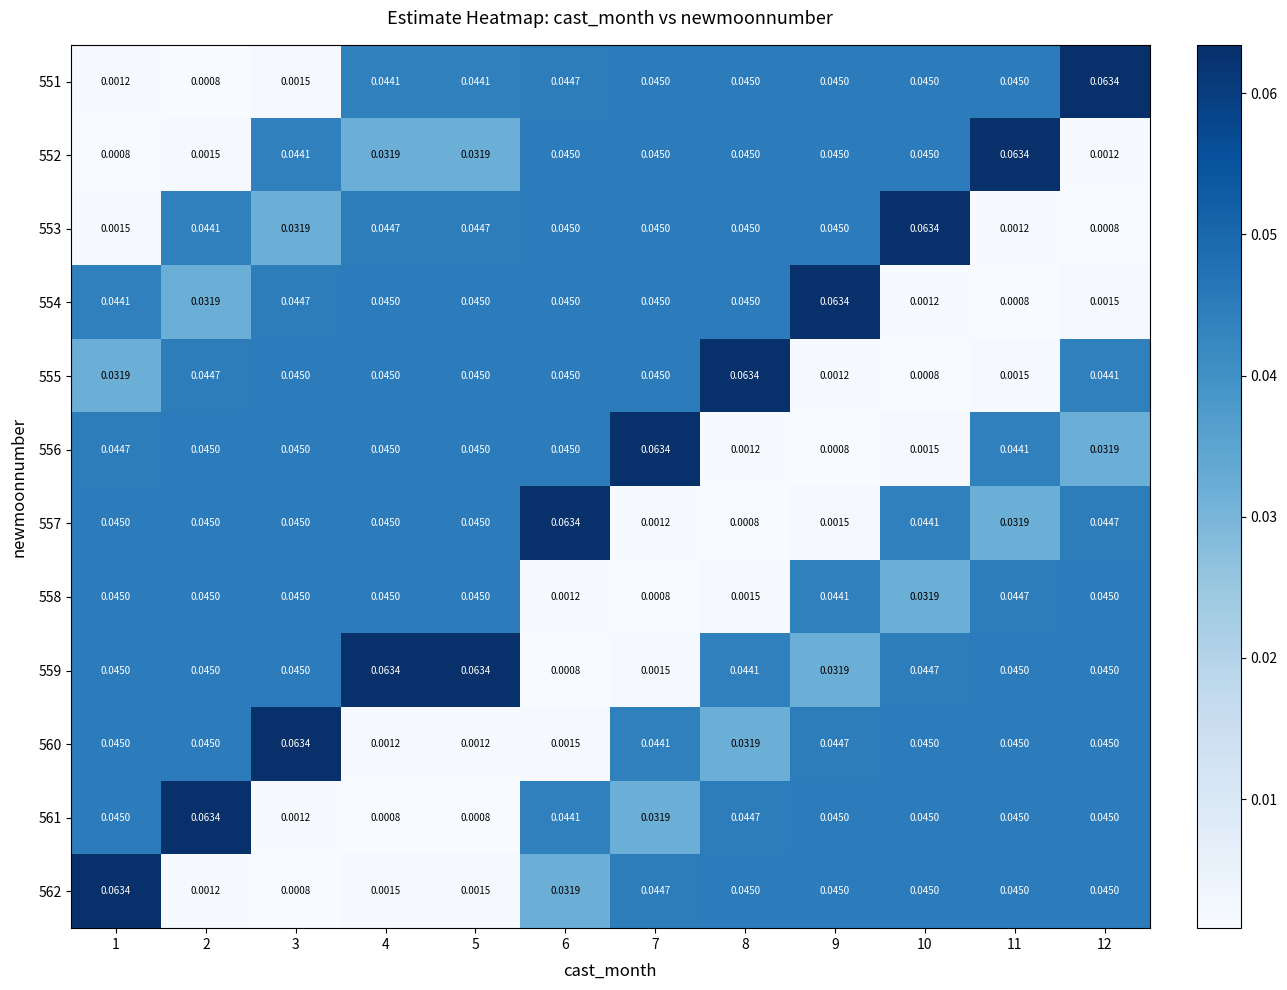

Is the value of 562 at 1 greater than the value of 553 at 8?

Yes